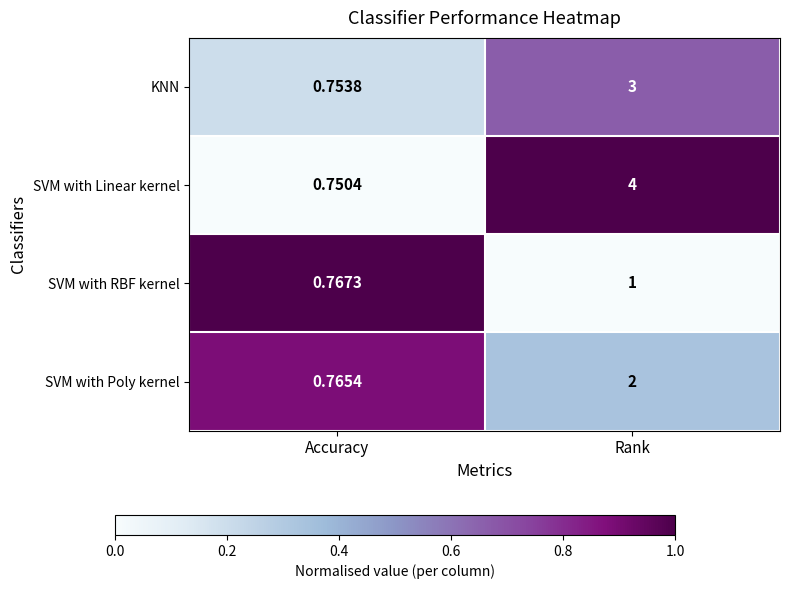

At Accuracy, list the series in order from largest to smallest.

SVM with RBF kernel, SVM with Poly kernel, KNN, SVM with Linear kernel